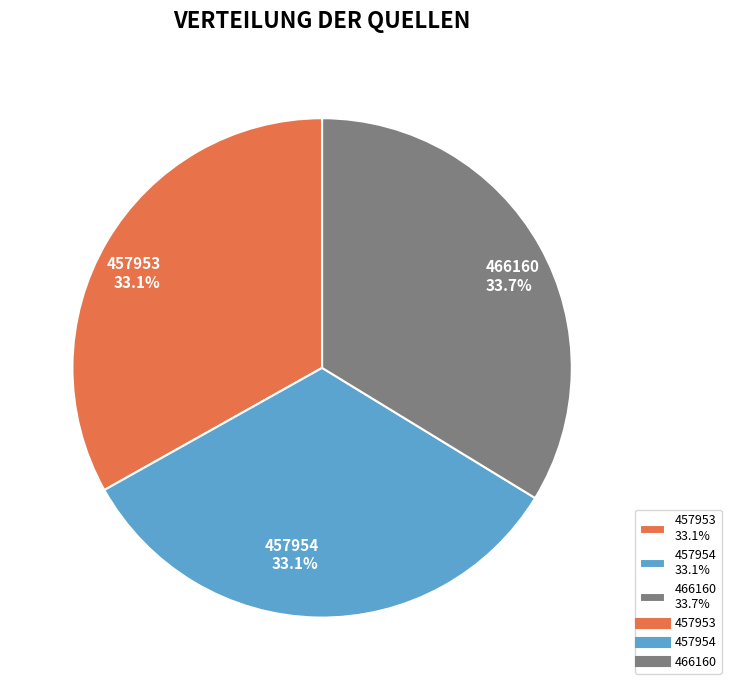

To the nearest percent, what percentage of the pie is 457954?

33%